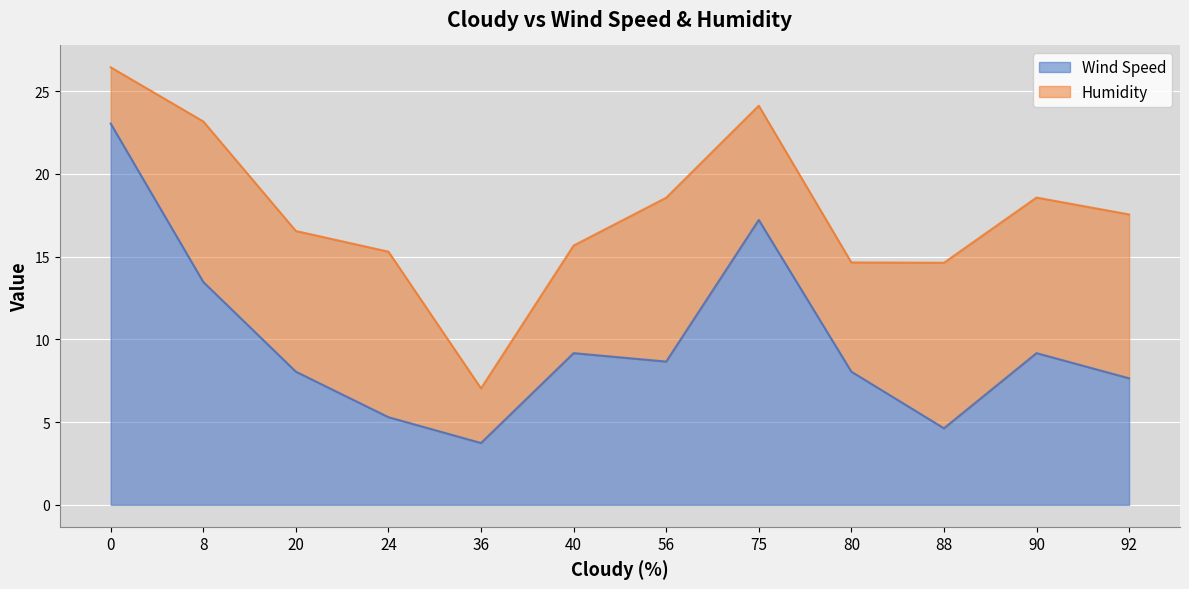

What is the value of the 10th point from the left?

4.6